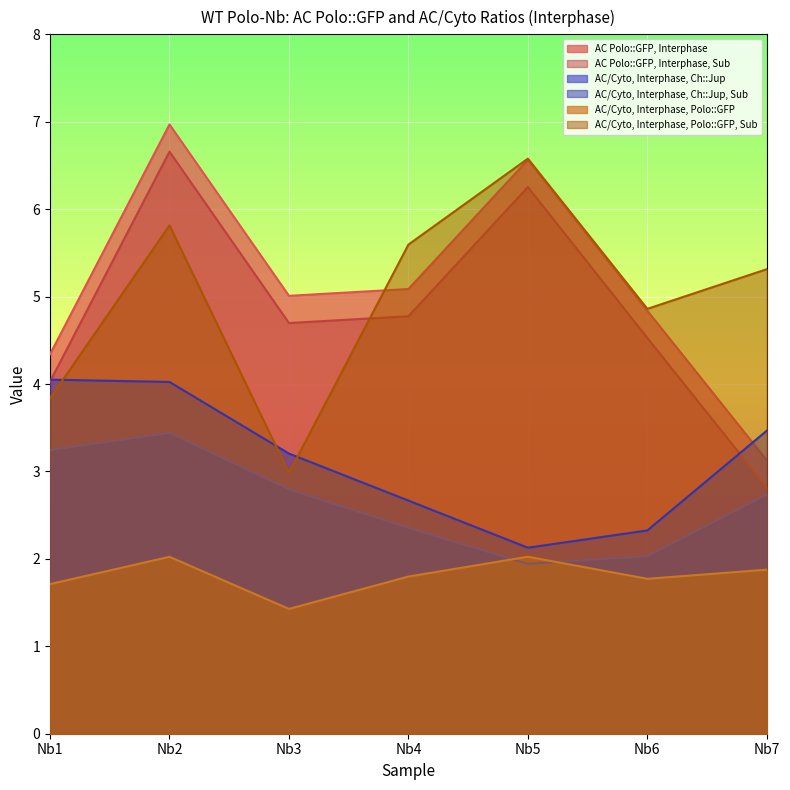

Where is AC Polo::GFP, Interphase, Sub nearest to the value 4?

Nb1